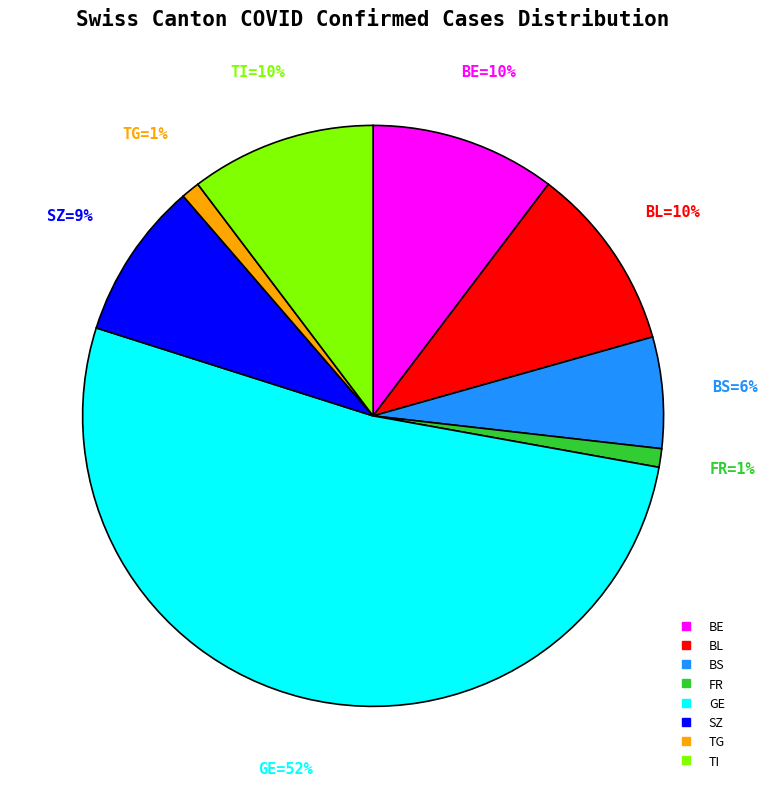

To the nearest percent, what is the average slice percentage?

12%